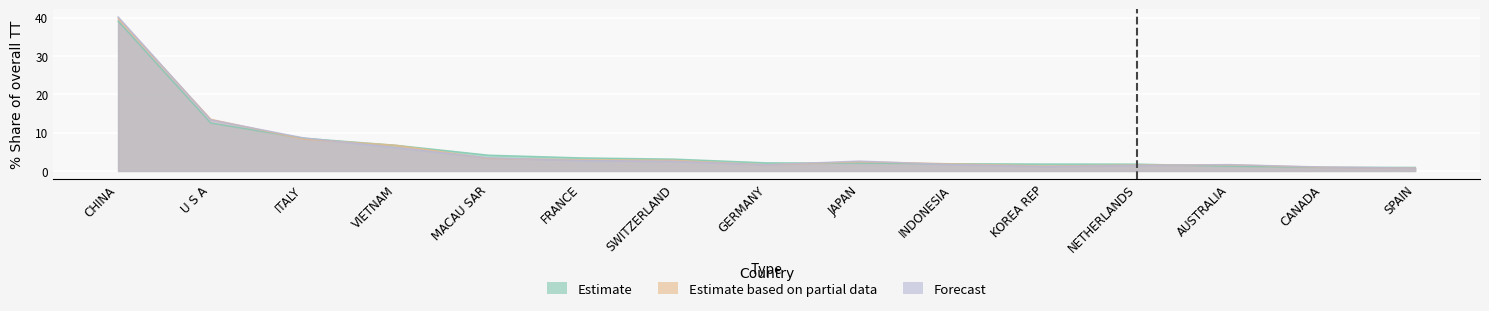

True or false: Estimate based on partial data and Forecast cross at least once.

True